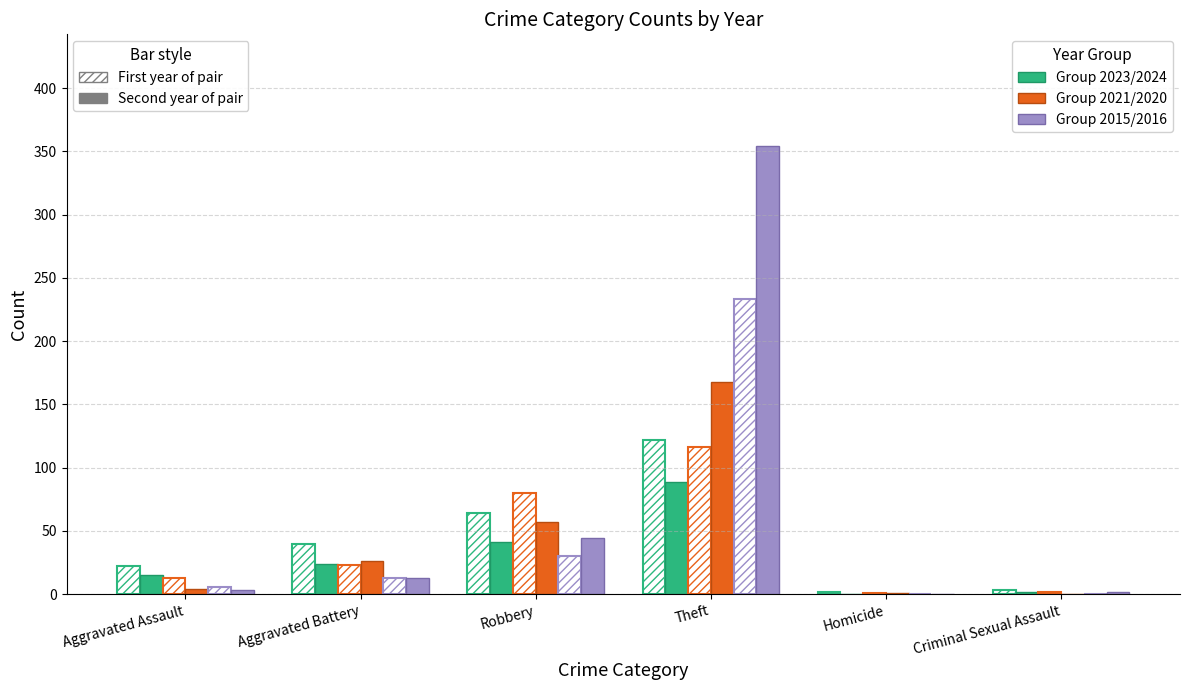

Are the bars grouped side by side (vs. stacked)?

Yes